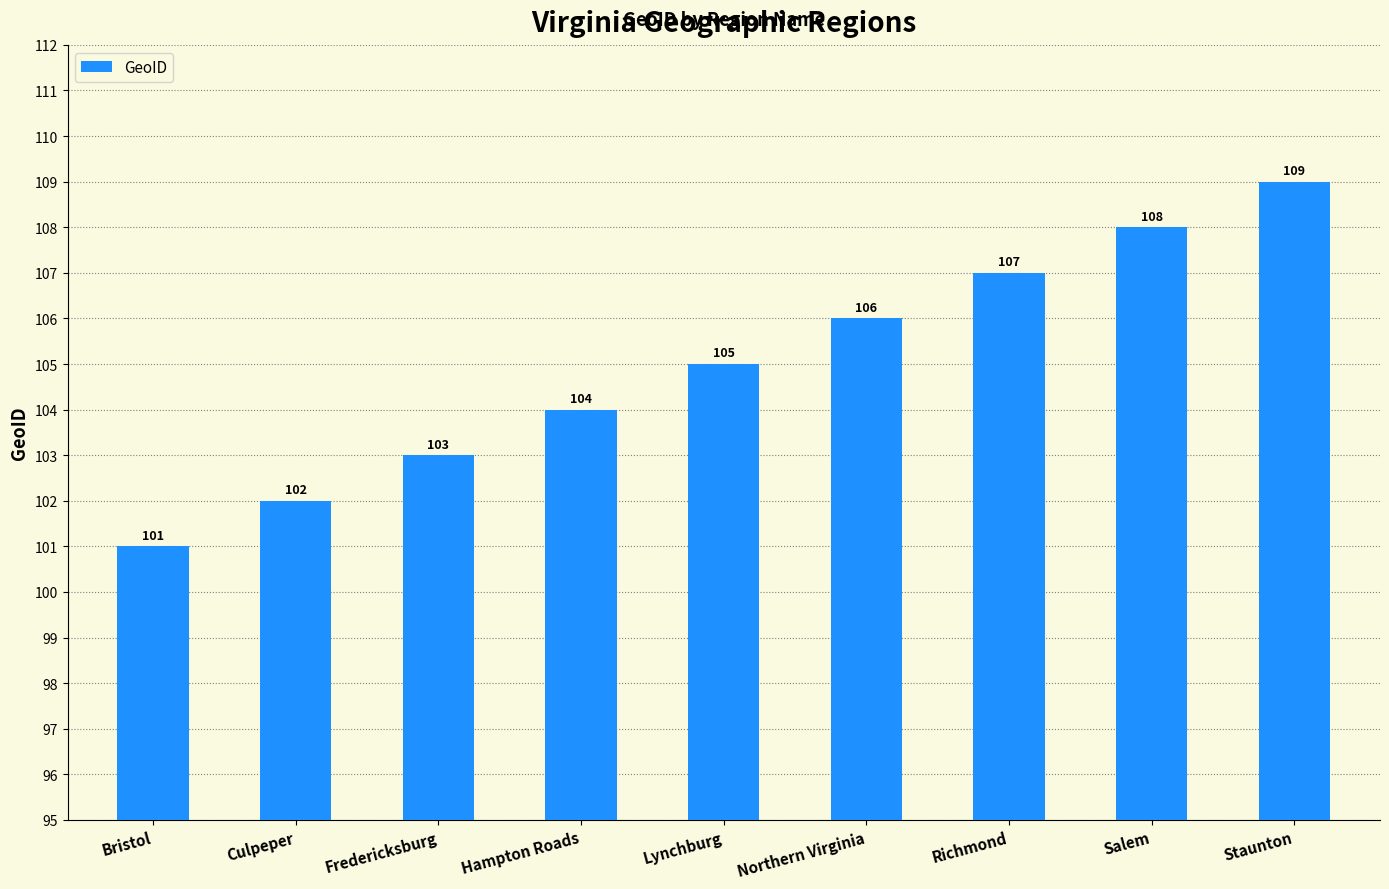

Approximately how many times larger is the value at Northern Virginia compared to Hampton Roads?

1.0